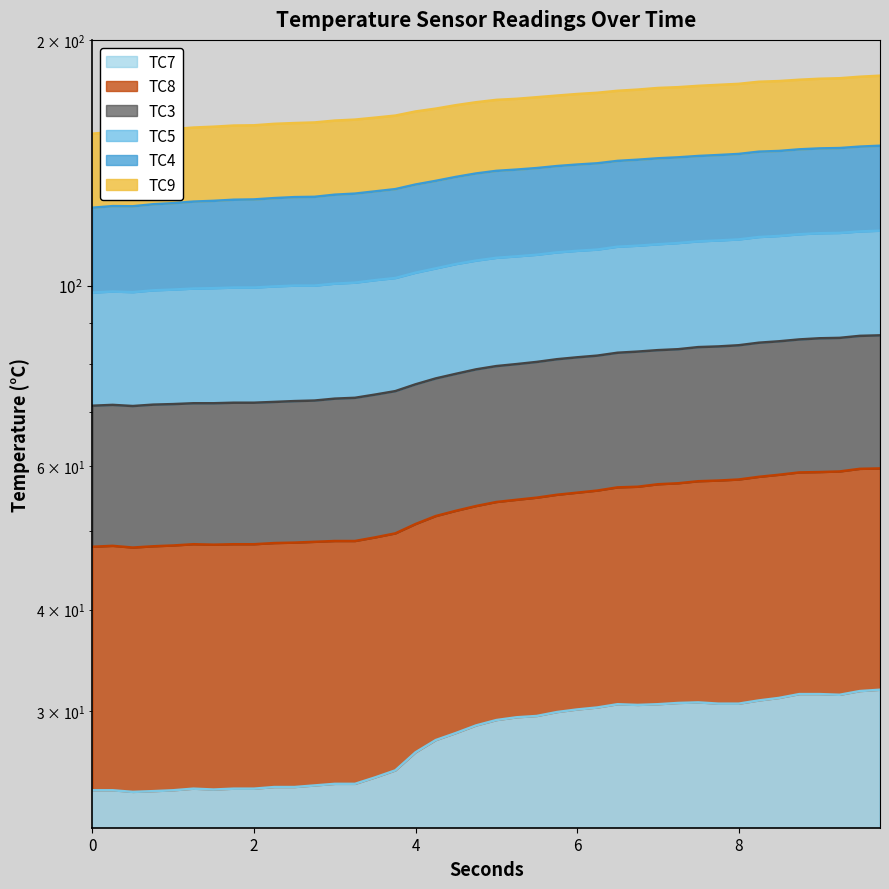

What is the label of the 5th point from the left?

1